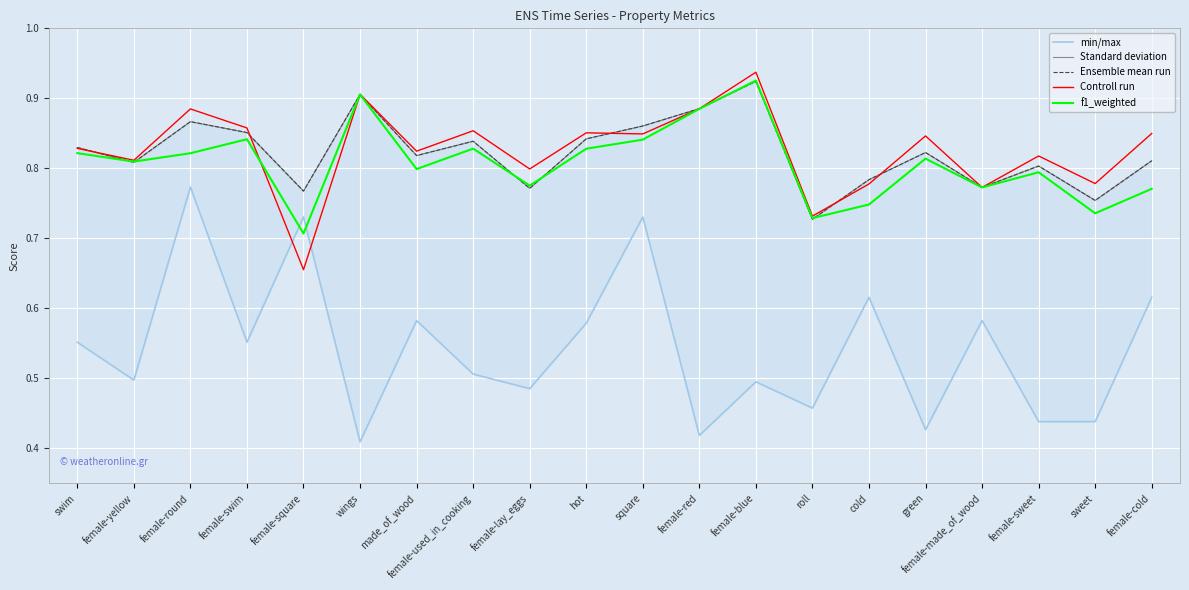

What is the label of the 9th point from the right?

female-red